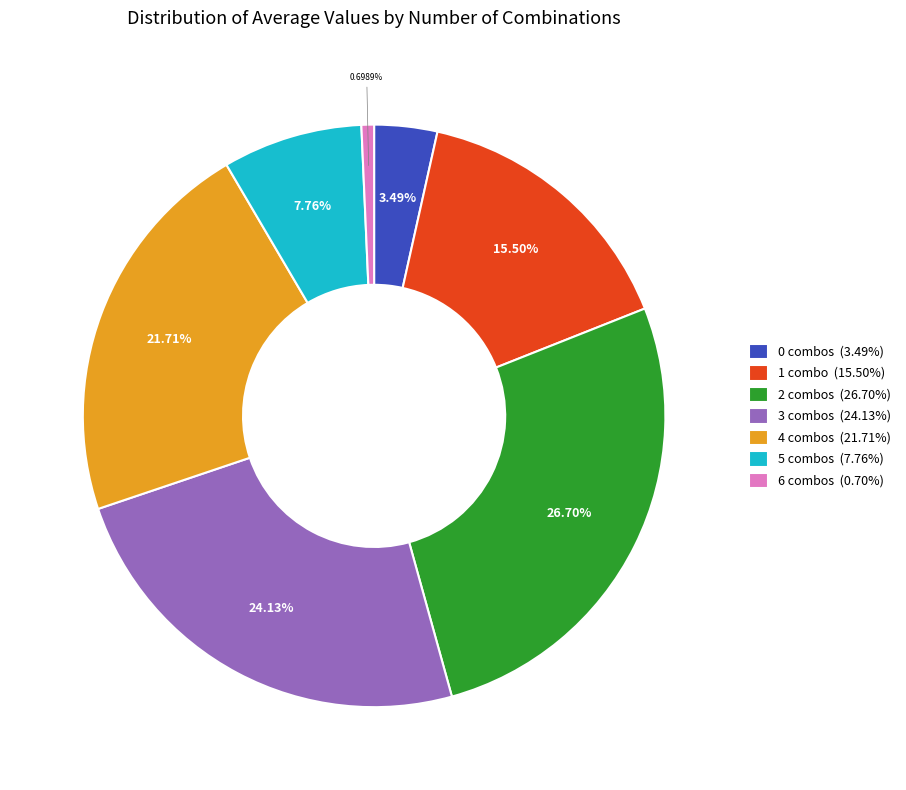

What percentage is the 0 slice, to the nearest percent?

3%